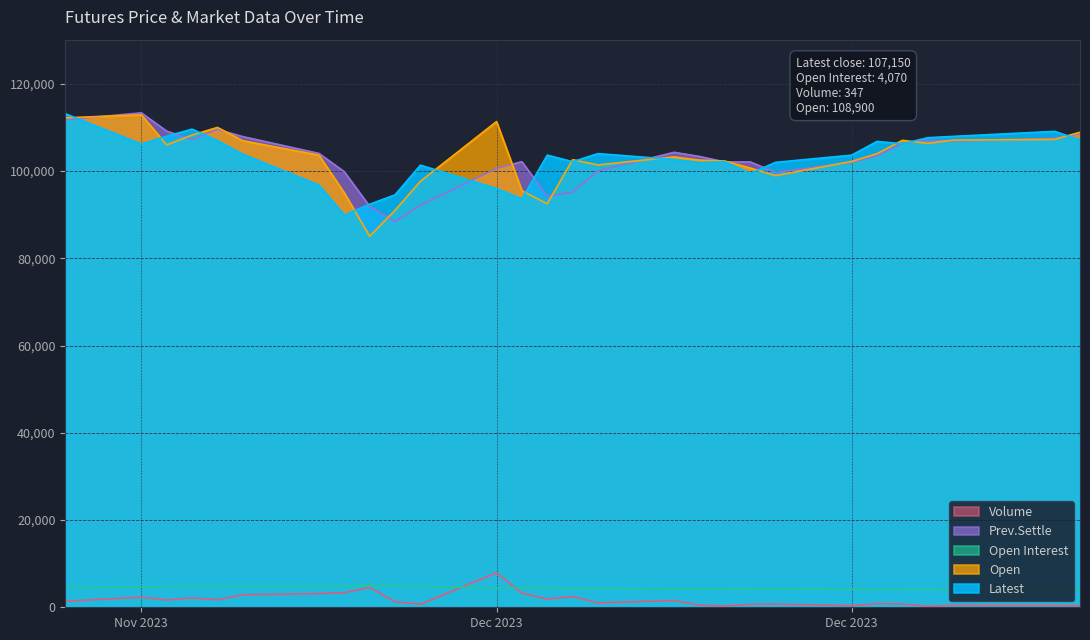

True or false: Volume and Latest intersect in this chart.

False